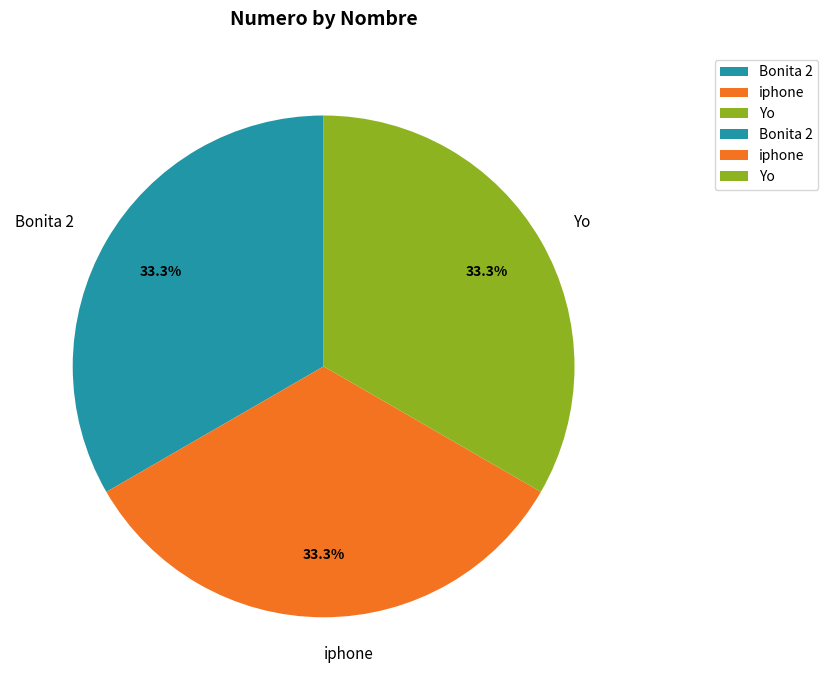

The Bonita 2 slice represents 33% of the pie. True or false?

True